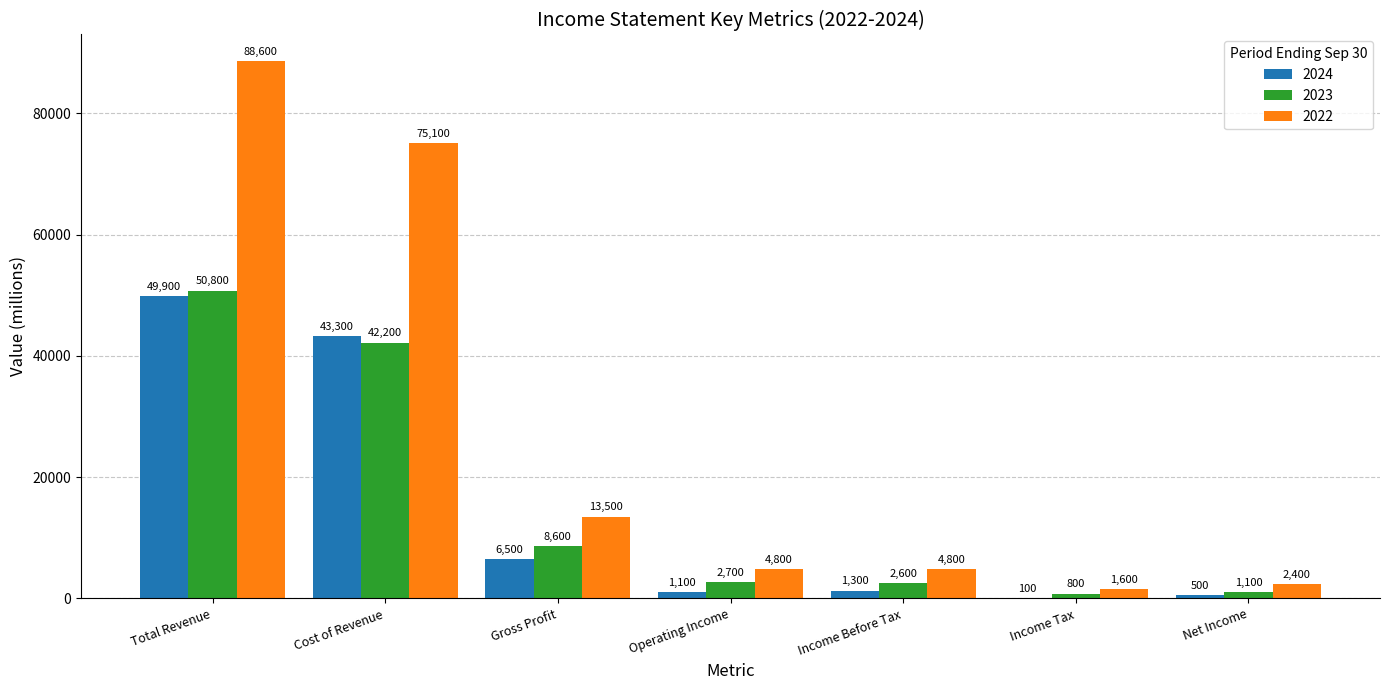

What are all the series names shown in the legend?

2024, 2023, 2022